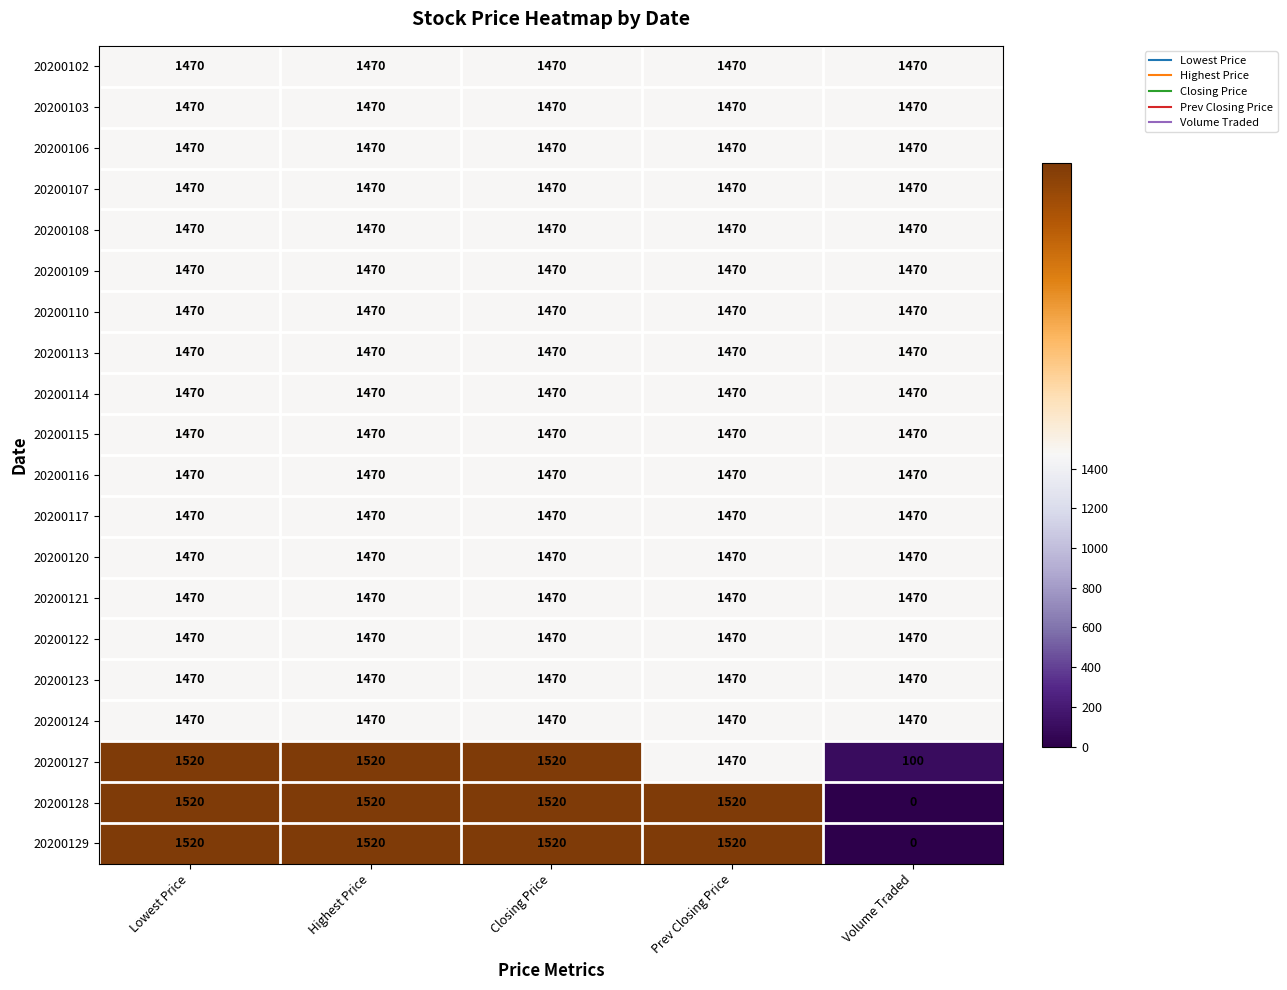

Between Highest Price and Prev Closing Price, which series saw the biggest shift?

20200127